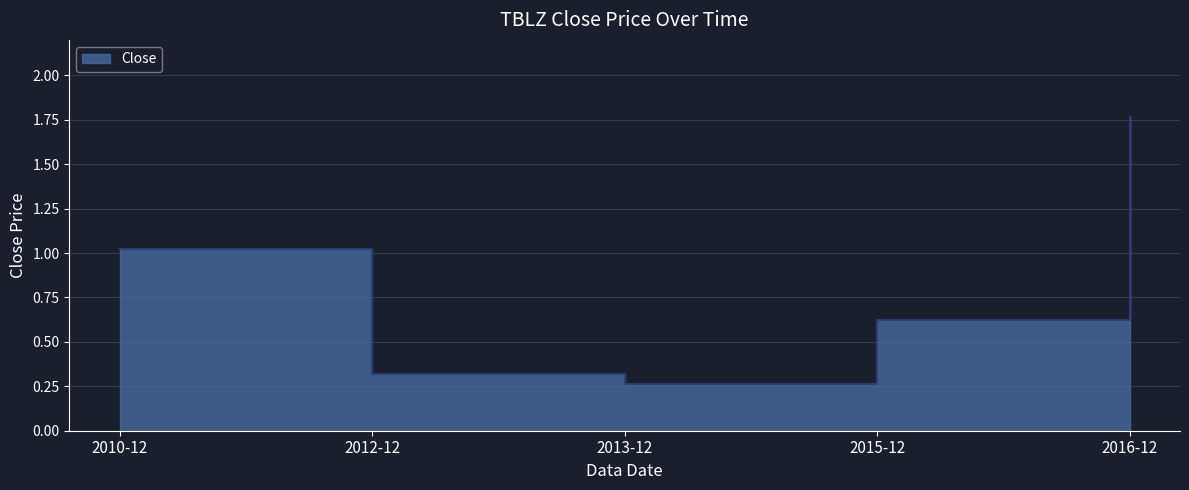

Reading left to right, what are all the values shown in this chart?

1.0	0.3	0.3	0.6	1.8